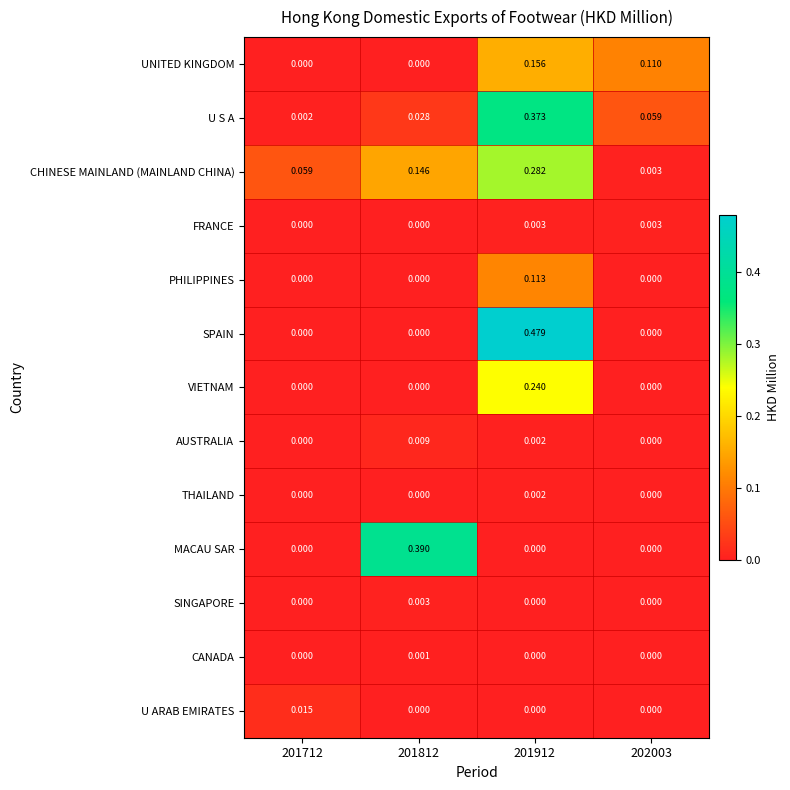

Which series has the largest range (max minus min)?

SPAIN